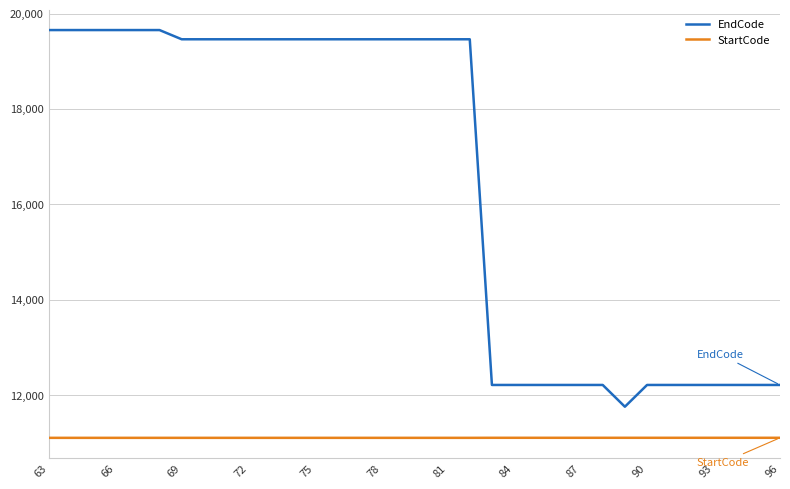

Which series has the largest total across all categories?

EndCode